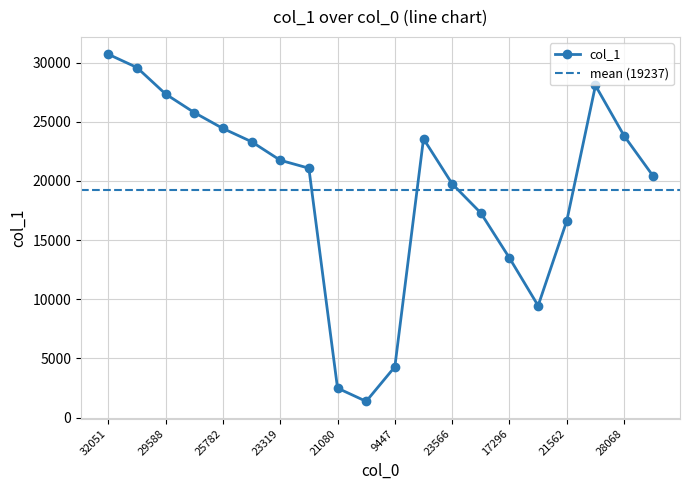

What is the sum of all values?

384731